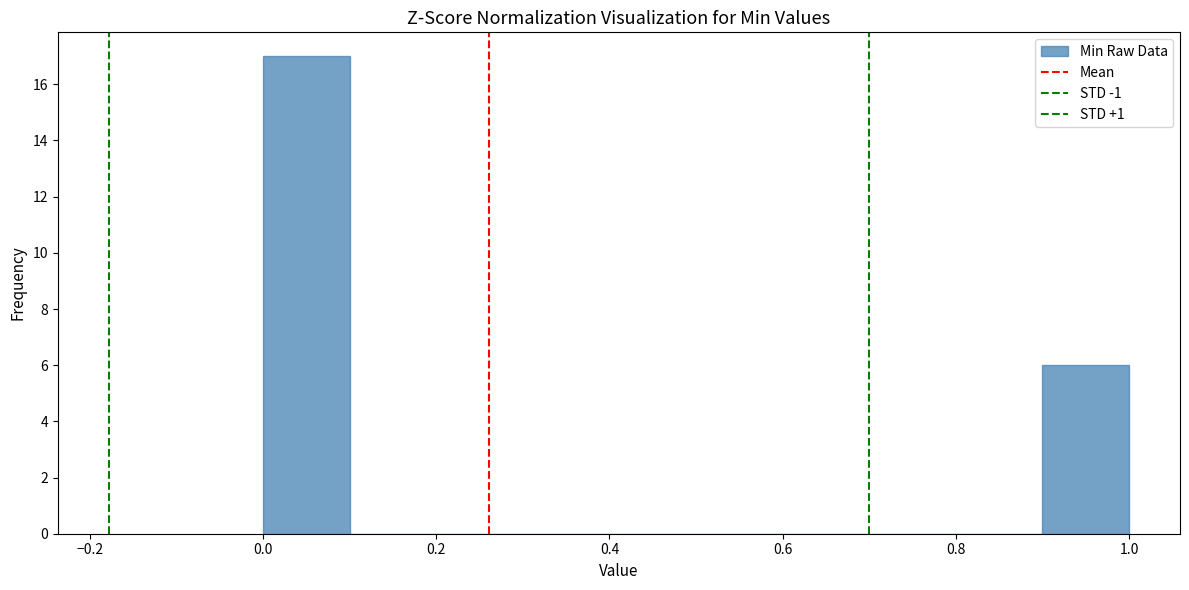

Which range on the x-axis has the tallest bar?

0.0 to 0.1